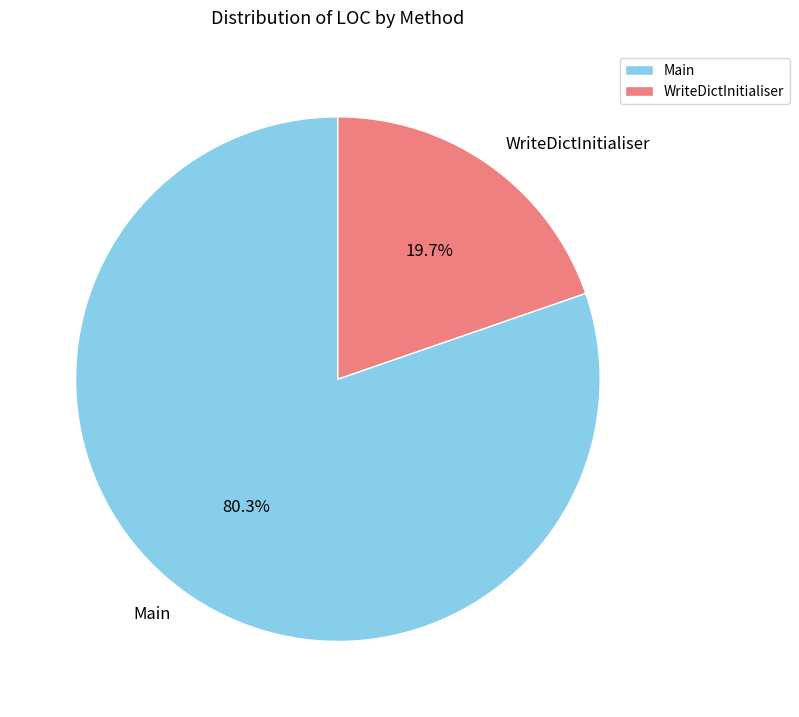

The WriteDictInitialiser slice represents 32% of the pie. True or false?

False